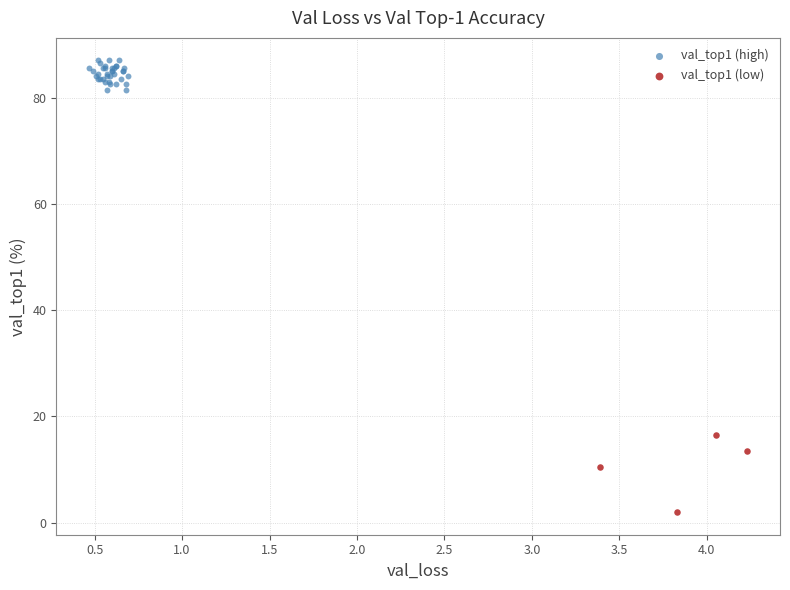

Which series has the widest spread of Y values?

val_top1 (low)